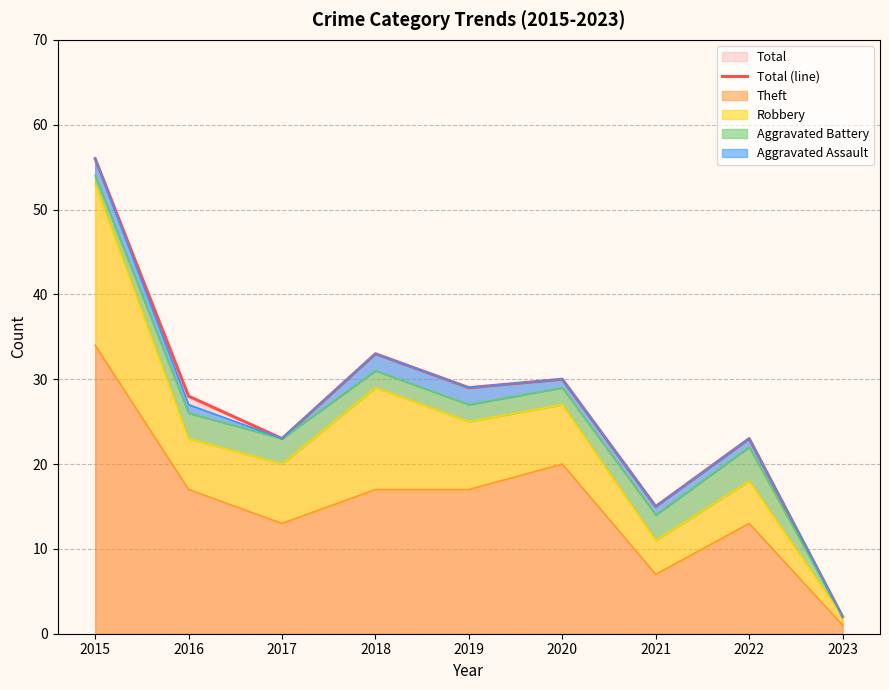

At which category does the chart reach its peak across all series?

2015